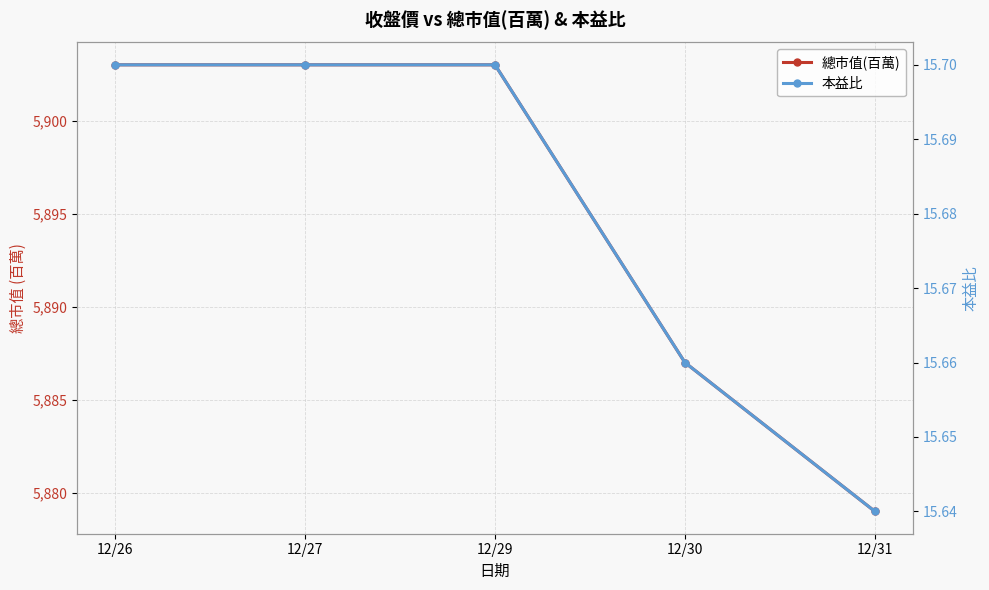

True or false: 本益比 has a value of 26.4 at 12/31.

False